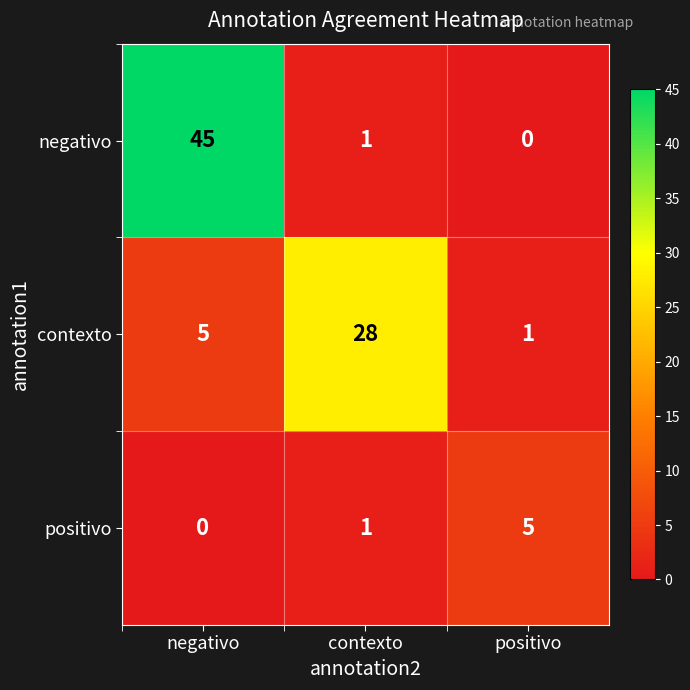

What is the sum of the negativo values at positivo and negativo?

45